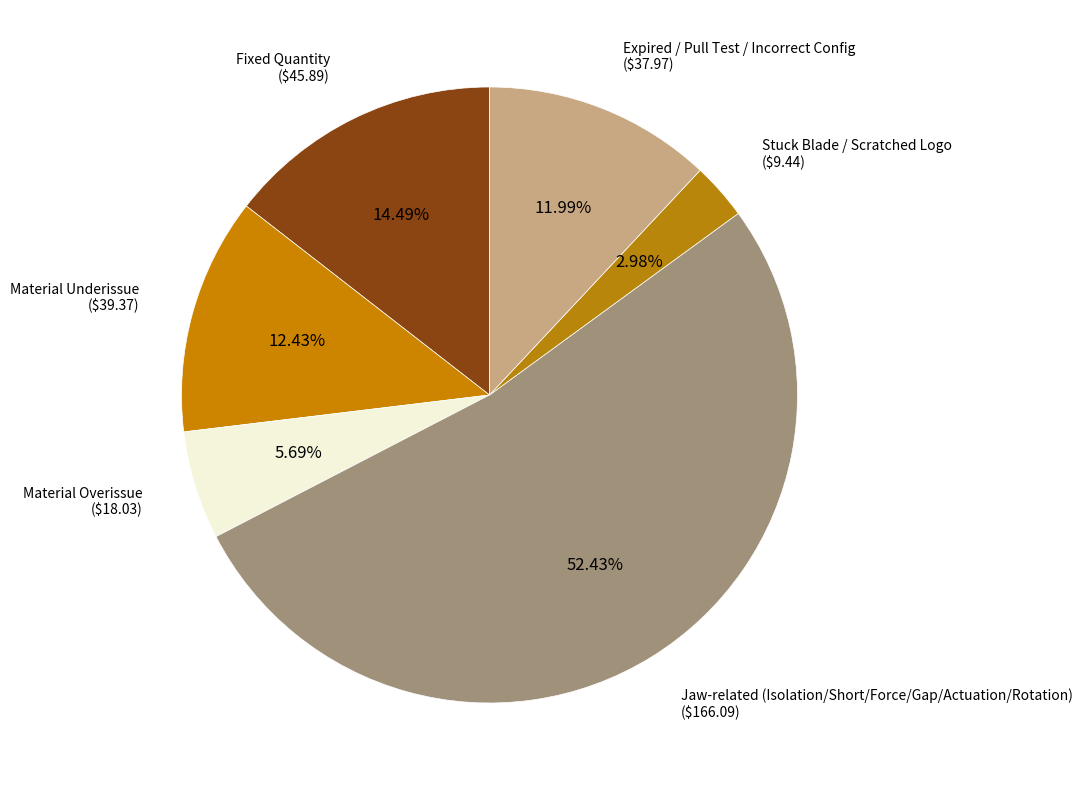

Is the sum of Fixed Quantity and Expired / Pull Test / Incorrect Config greater than half?

No